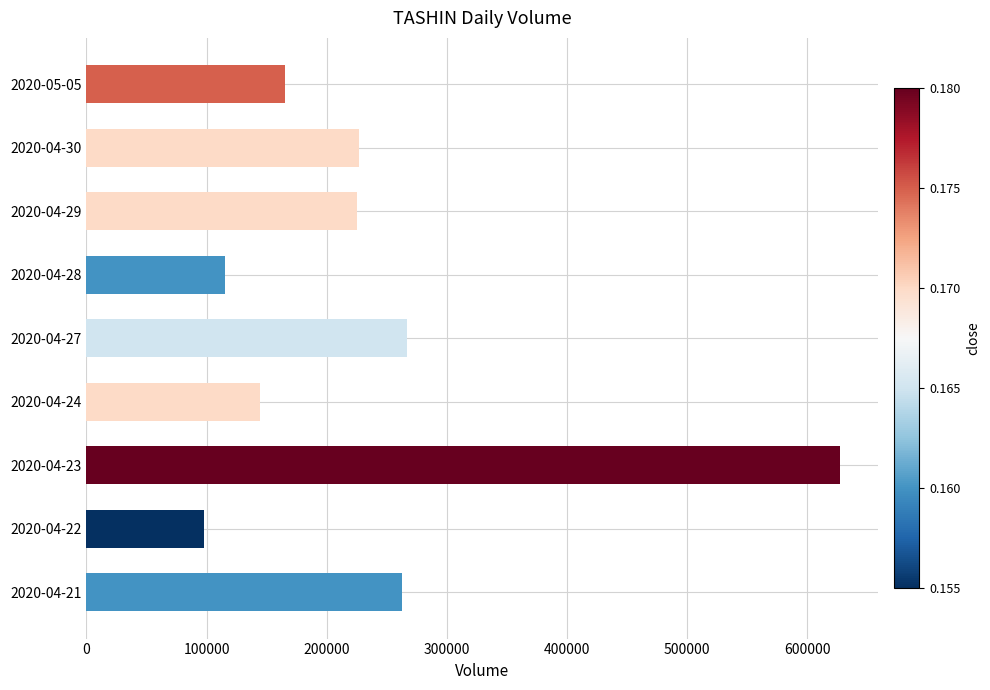

Approximately how many times larger is the value at 2020-05-05 compared to 2020-04-30?

0.7